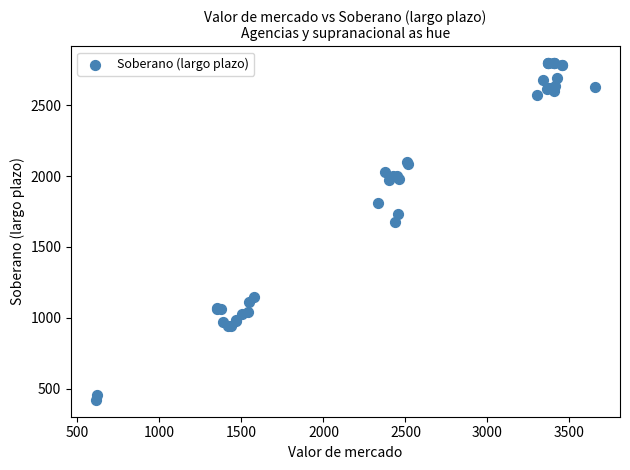

What Y value in the scatter plot is closest to 1609?

1675